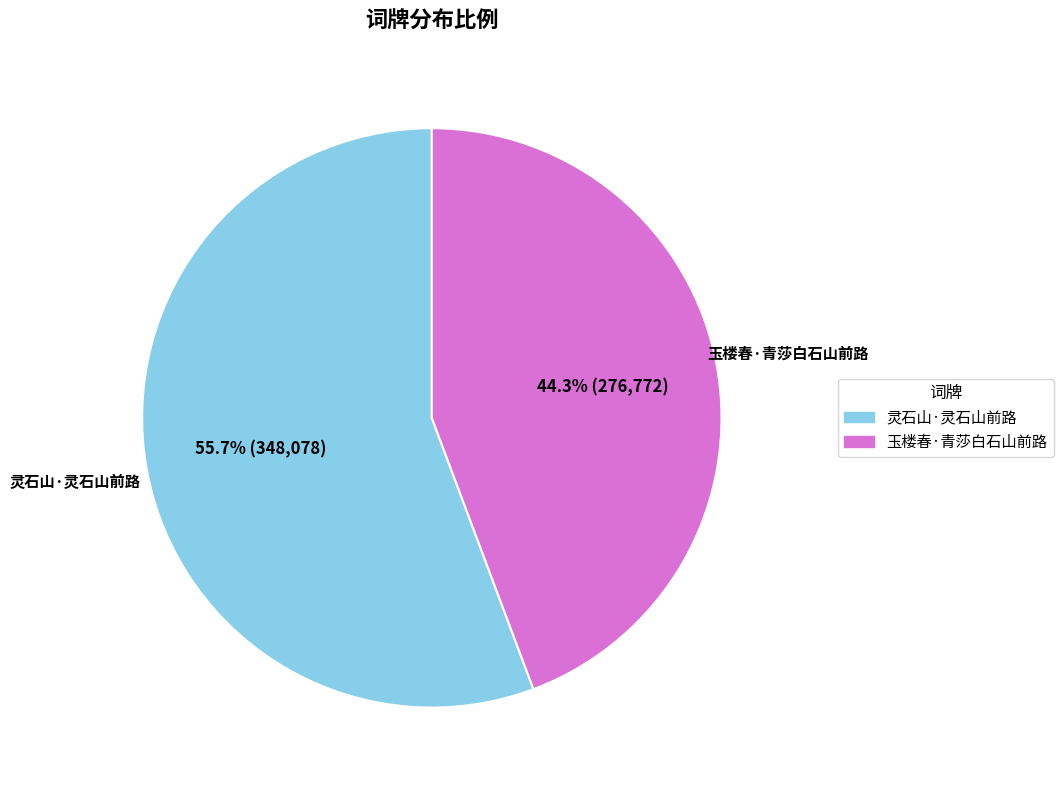

Count the number of slices in the pie.

2